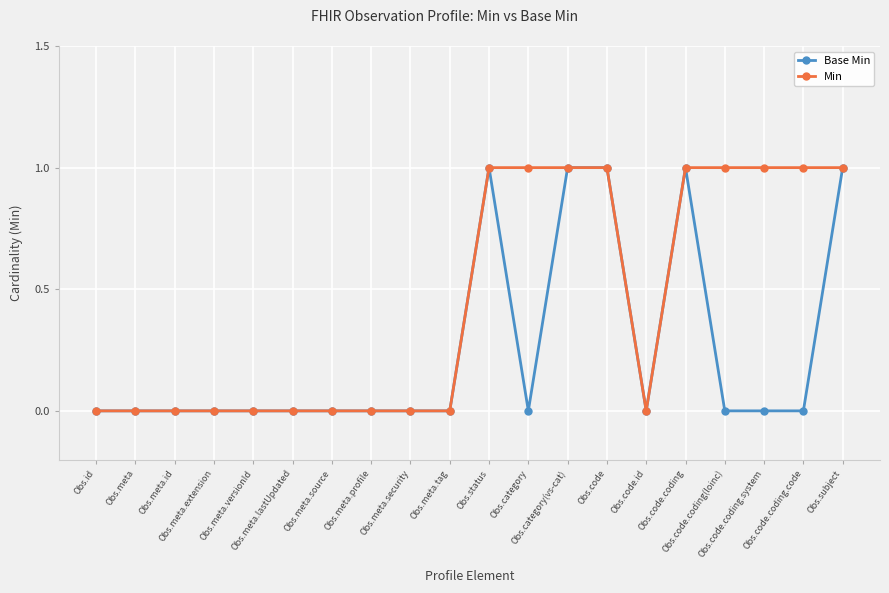

Which series has the largest total across all categories?

Min